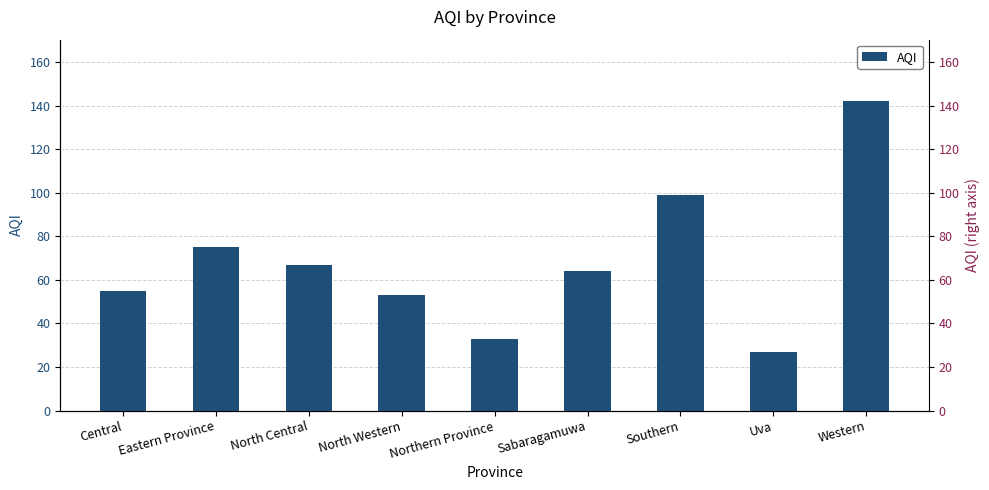

List the labels in order of value, smallest first.

Uva, Northern Province, North Western, Central, Sabaragamuwa, North Central, Eastern Province, Southern, Western